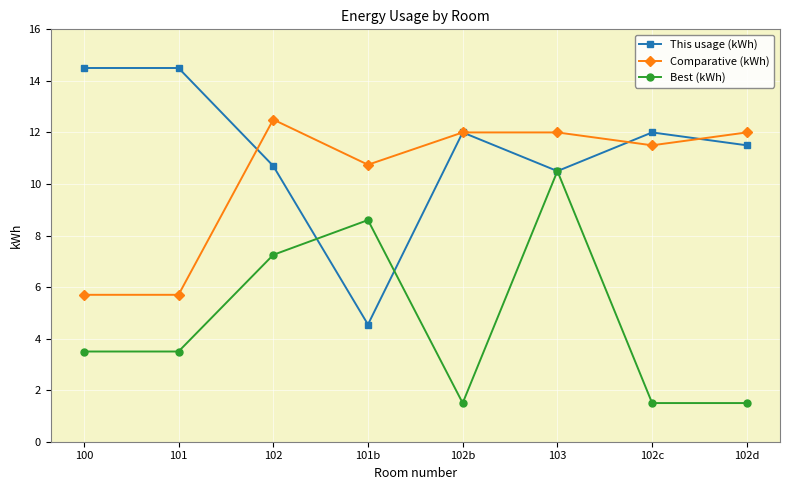

The Best (kWh) series shows 11.7 at 101b. True or false?

False